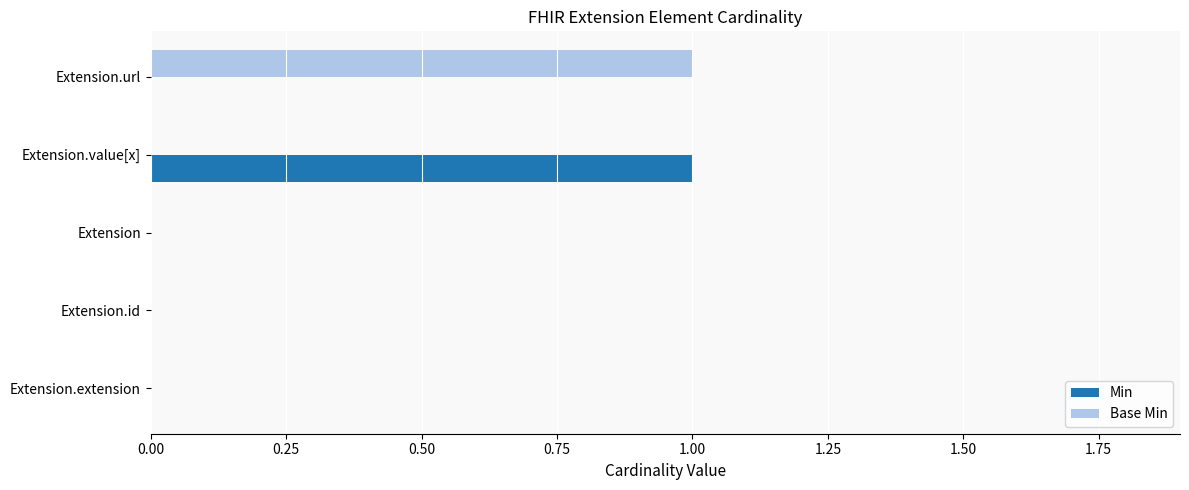

How many categories are shown in the chart?

5